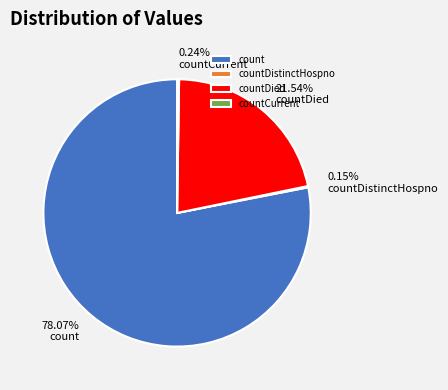

Between countDied and count, which is larger?

count